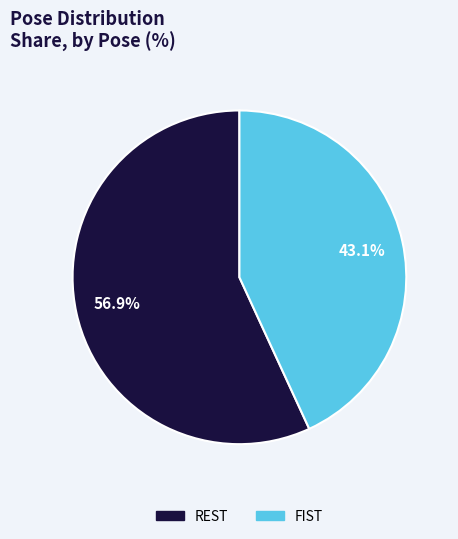

Is there any slice that represents more than half of the pie?

Yes